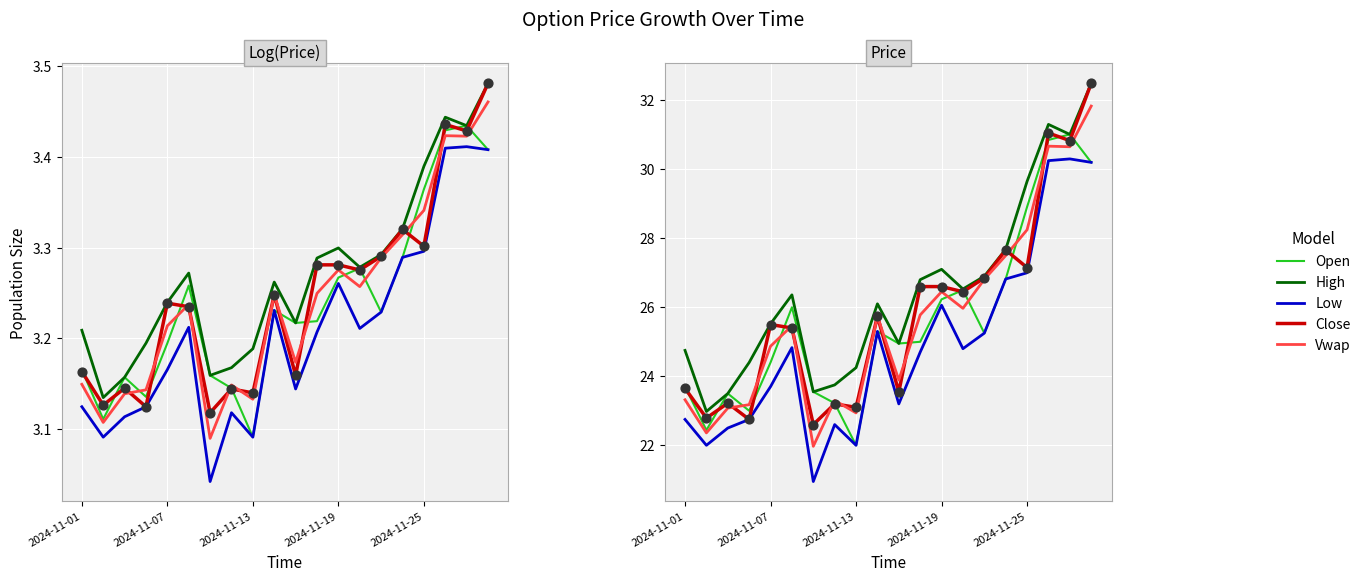

Which series has the widest spread of Y values?

close